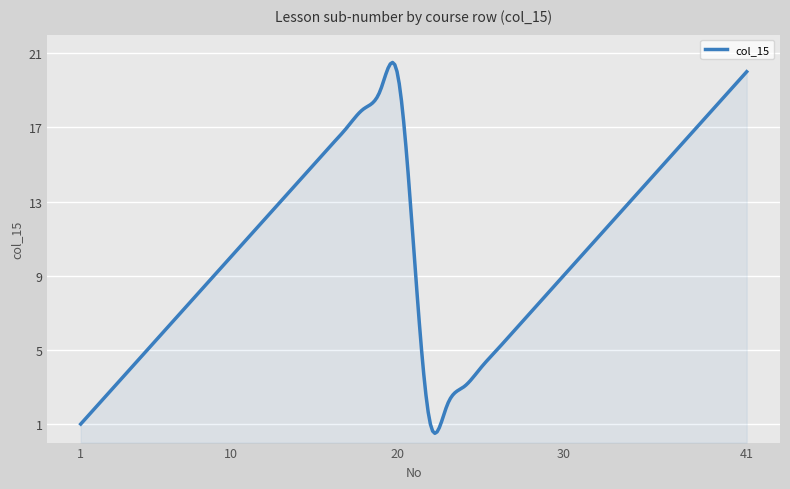

What is the difference between the second highest and minimum values?

19.9